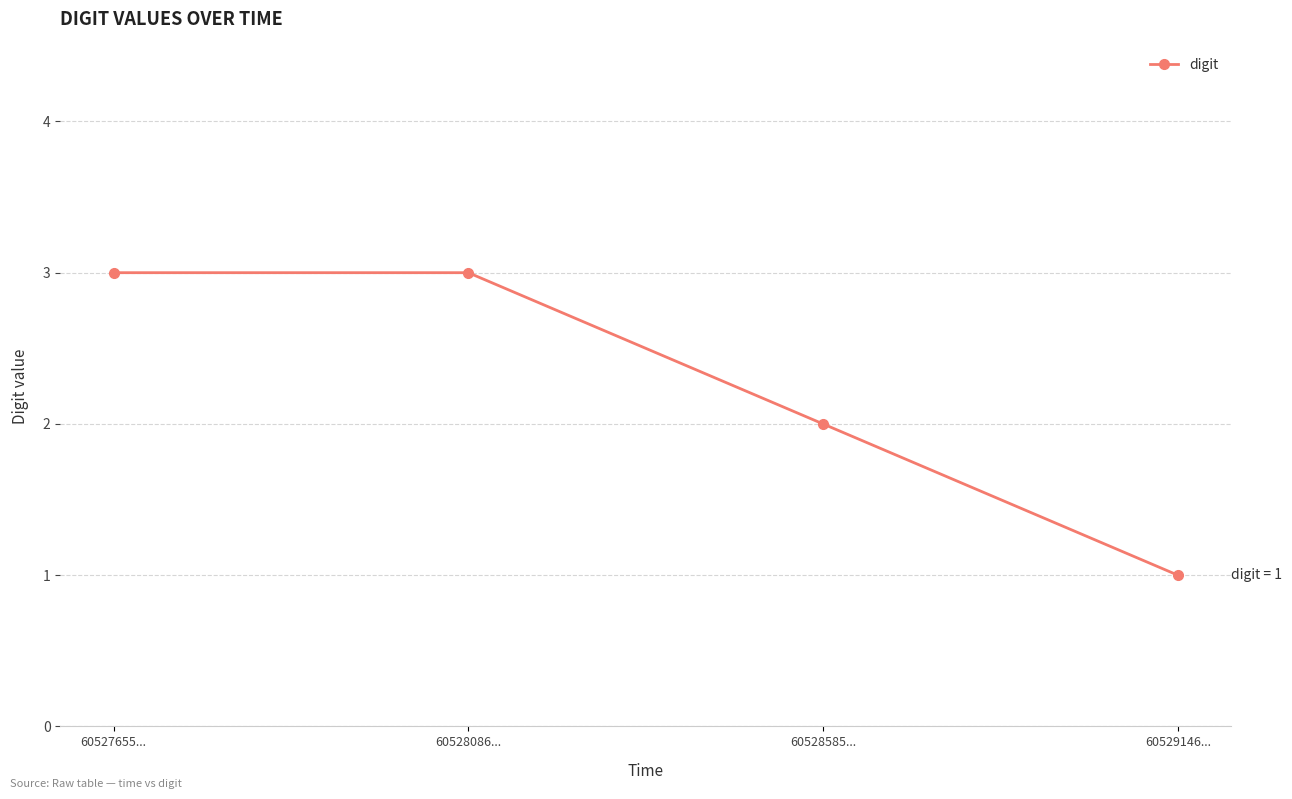

What position from the left is 60528585...?

3